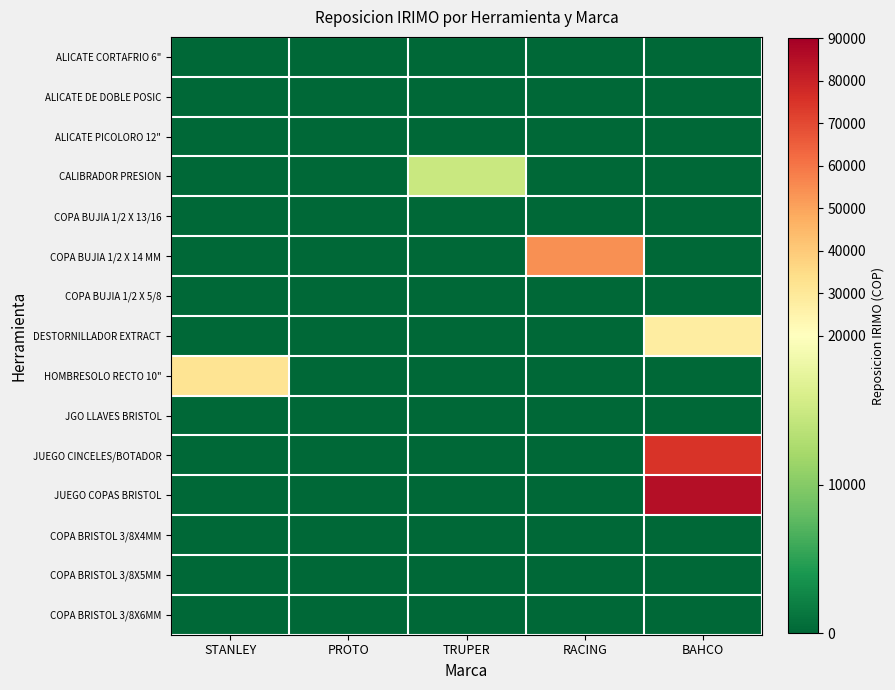

Reading right to left, list all the values displayed in this chart.

ALICATE CORTAFRIO 6": BAHCO=0	RACING=0	TRUPER=0	PROTO=0	STANLEY=0
ALICATE DE DOBLE POSIC: BAHCO=0	RACING=0	TRUPER=0	PROTO=0	STANLEY=0
ALICATE PICOLORO 12": BAHCO=0	RACING=0	TRUPER=0	PROTO=0	STANLEY=0
CALIBRADOR PRESION: BAHCO=0	RACING=0	TRUPER=14800	PROTO=0	STANLEY=0
COPA BUJIA 1/2 X 13/16: BAHCO=0	RACING=0	TRUPER=0	PROTO=0	STANLEY=0
COPA BUJIA 1/2 X 14 MM: BAHCO=0	RACING=54000	TRUPER=0	PROTO=0	STANLEY=0
COPA BUJIA 1/2 X 5/8: BAHCO=0	RACING=0	TRUPER=0	PROTO=0	STANLEY=0
DESTORNILLADOR EXTRACT: BAHCO=27731	RACING=0	TRUPER=0	PROTO=0	STANLEY=0
HOMBRESOLO RECTO 10": BAHCO=0	RACING=0	TRUPER=0	PROTO=0	STANLEY=32000
JGO LLAVES BRISTOL: BAHCO=0	RACING=0	TRUPER=0	PROTO=0	STANLEY=0
JUEGO CINCELES/BOTADOR: BAHCO=75126	RACING=0	TRUPER=0	PROTO=0	STANLEY=0
JUEGO COPAS BRISTOL: BAHCO=85600	RACING=0	TRUPER=0	PROTO=0	STANLEY=0
COPA BRISTOL 3/8X4MM: BAHCO=0	RACING=0	TRUPER=0	PROTO=0	STANLEY=0
COPA BRISTOL 3/8X5MM: BAHCO=0	RACING=0	TRUPER=0	PROTO=0	STANLEY=0
COPA BRISTOL 3/8X6MM: BAHCO=0	RACING=0	TRUPER=0	PROTO=0	STANLEY=0